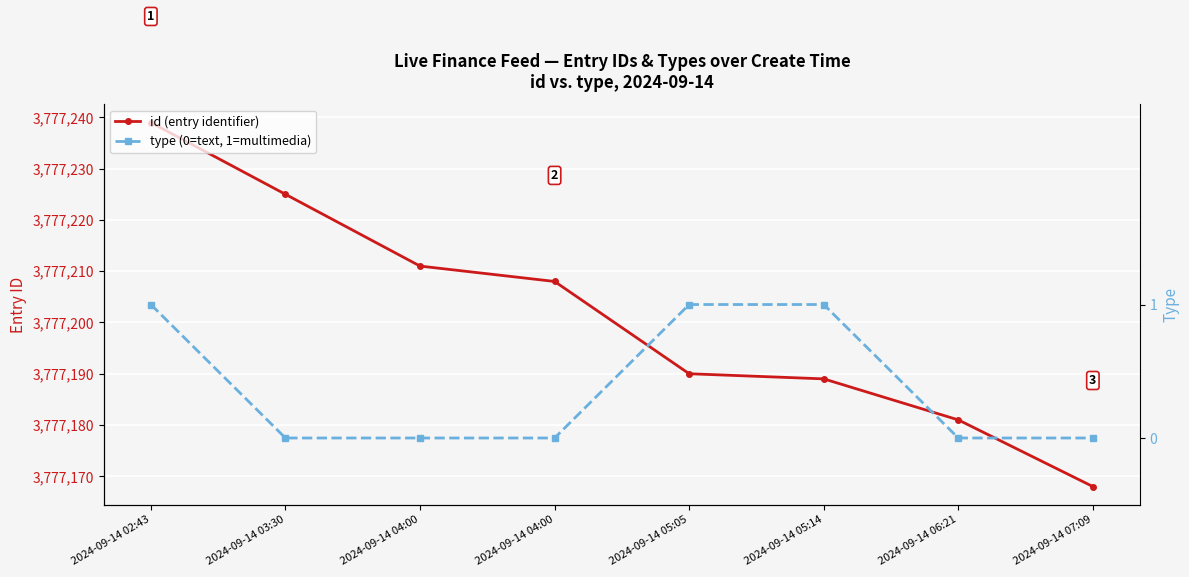

How many values in the type (0=text, 1=multimedia) series exceed 0?

3